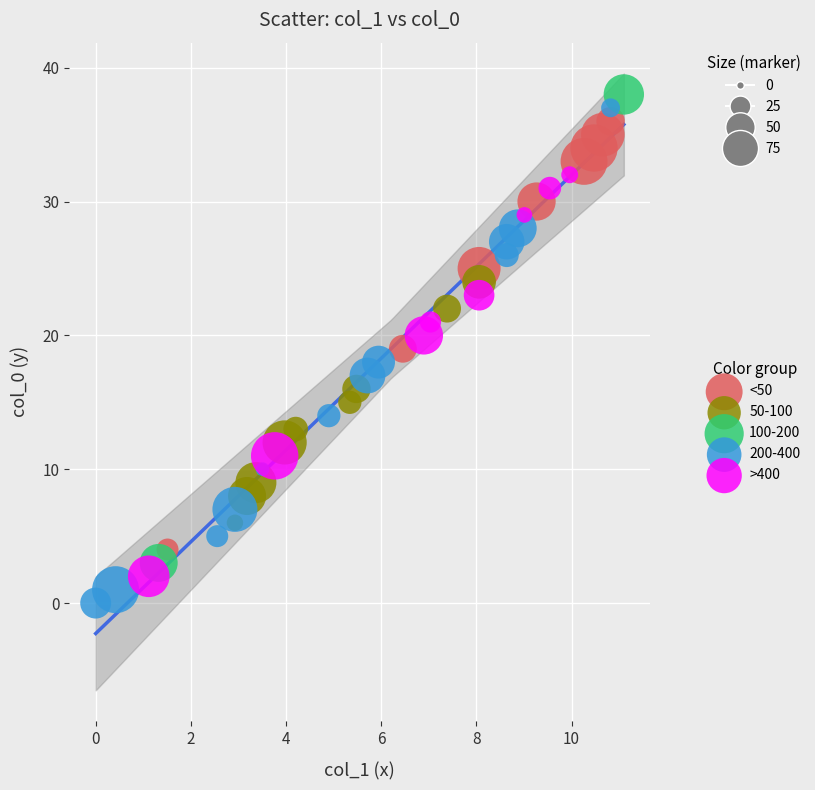

What are all the series names shown in the legend?

<50, 50-100, 100-200, 200-400, >400